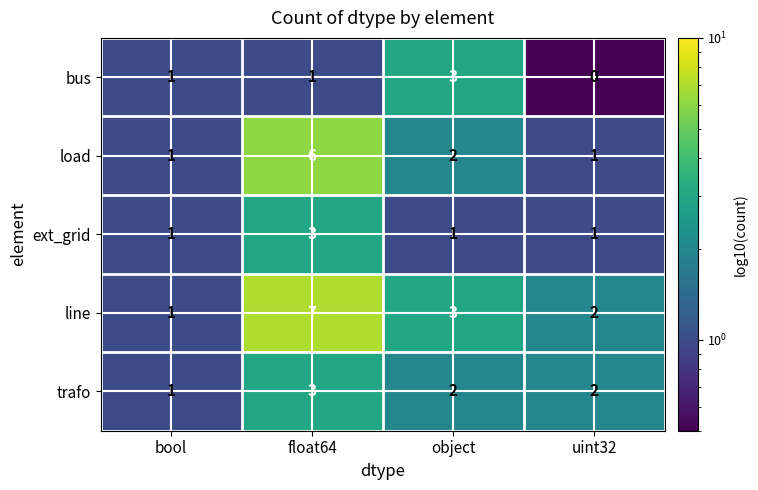

Count the load values in the range 1 to 6.

4